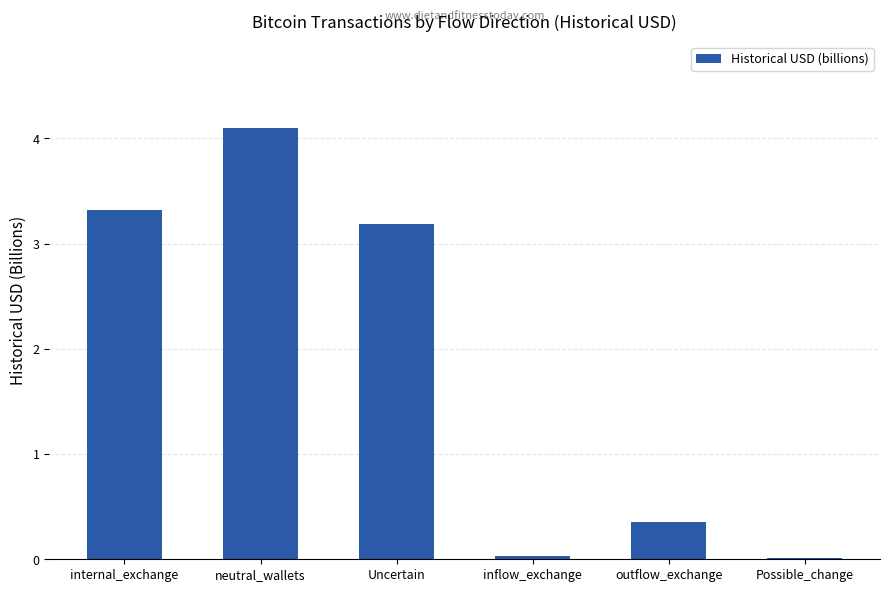

What is the maximum value shown in the chart?

4.1